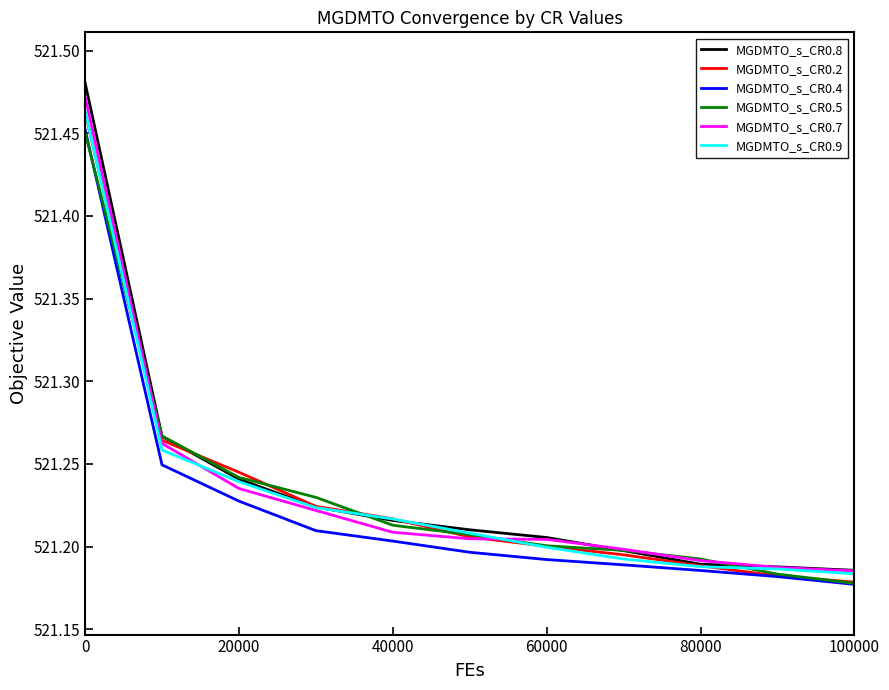

Which series has the largest range (max minus min)?

MGDMTO_s_CR0.8